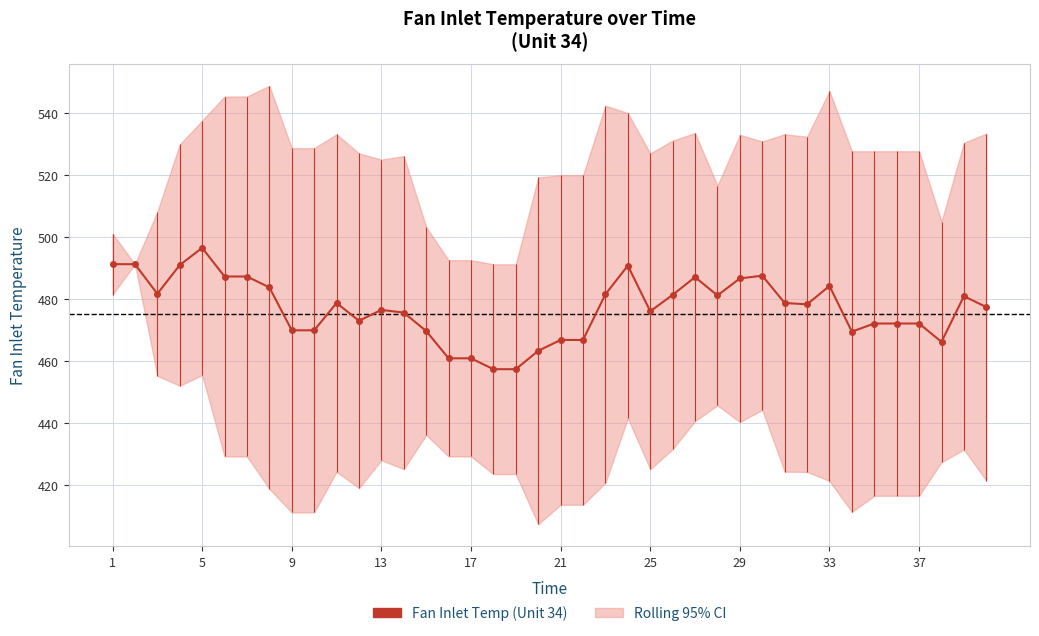

What is the smallest value displayed?

457.3